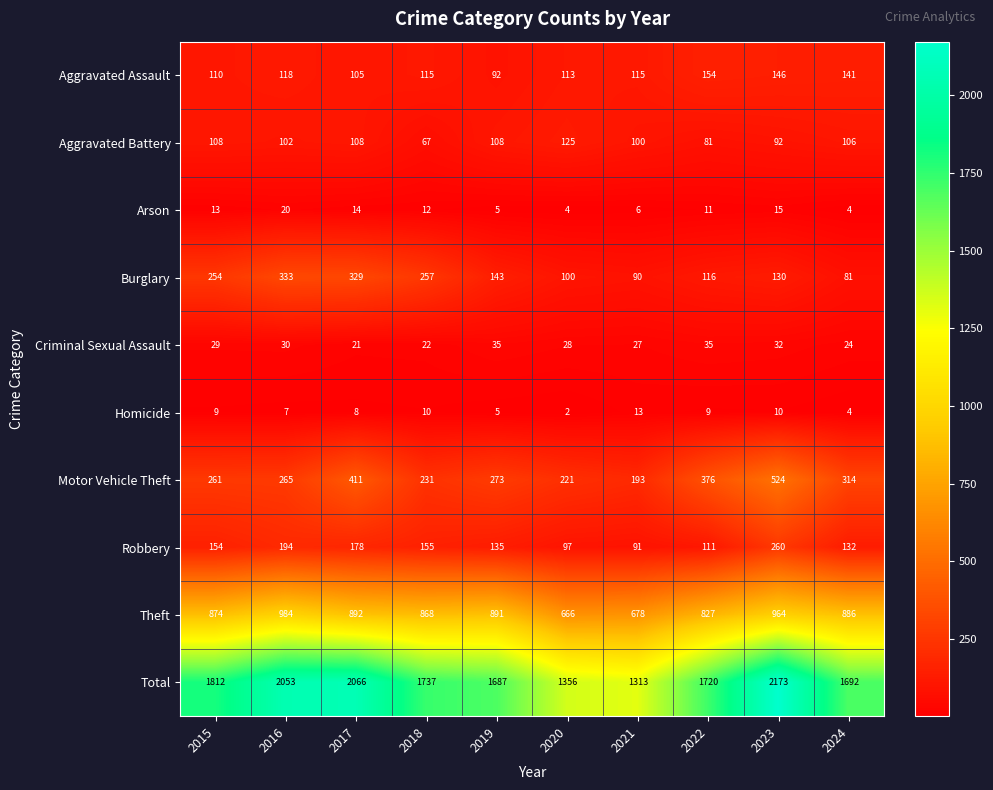

Which series has the largest range (max minus min)?

Total